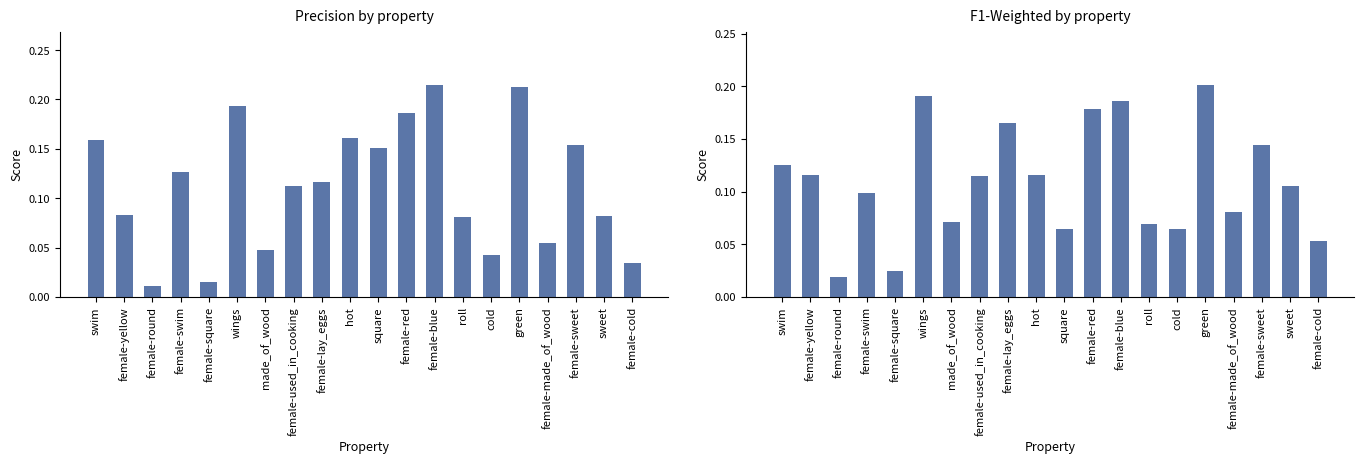

Rank the series by their average value, from lowest to highest.

f1_weighted, p